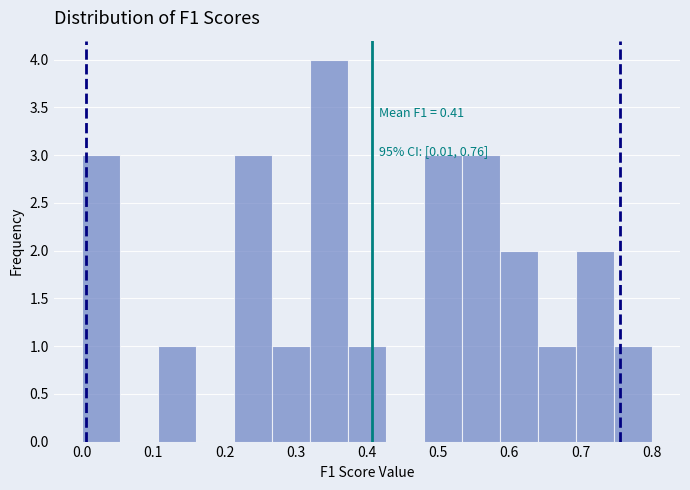

Which range on the x-axis has the tallest bar?

0.32 to 0.37